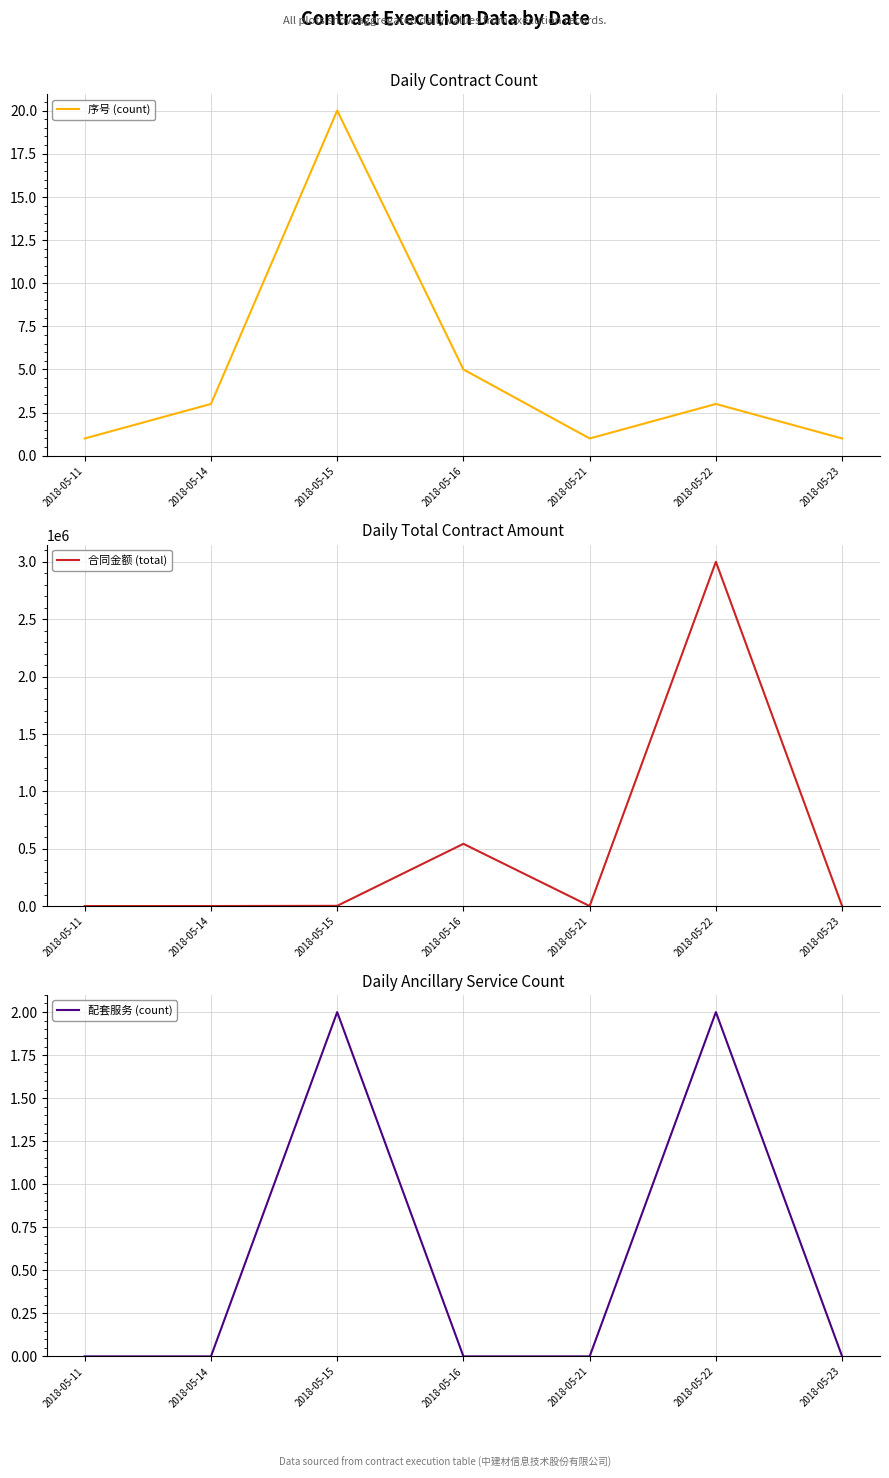

True or false: 配套服务 (count) and 合同金额 (total) intersect in this chart.

False